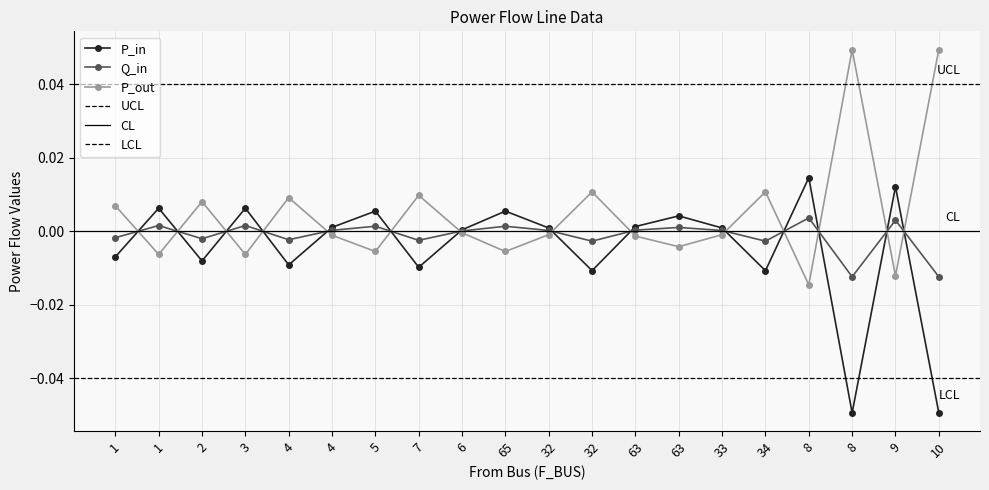

True or false: P_out and Q_in cross at least once.

True